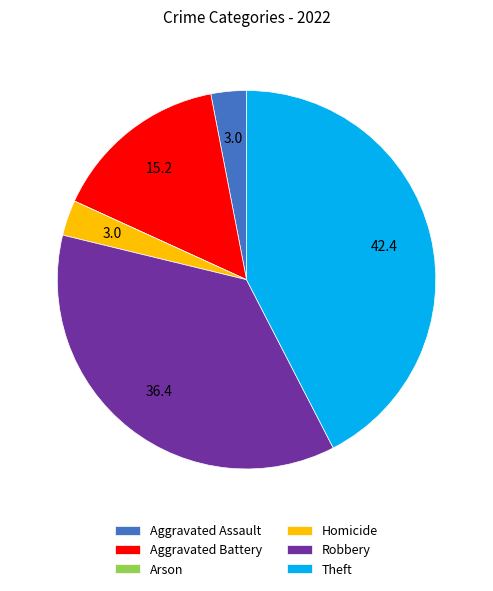

Which category has the biggest portion of the pie?

Theft